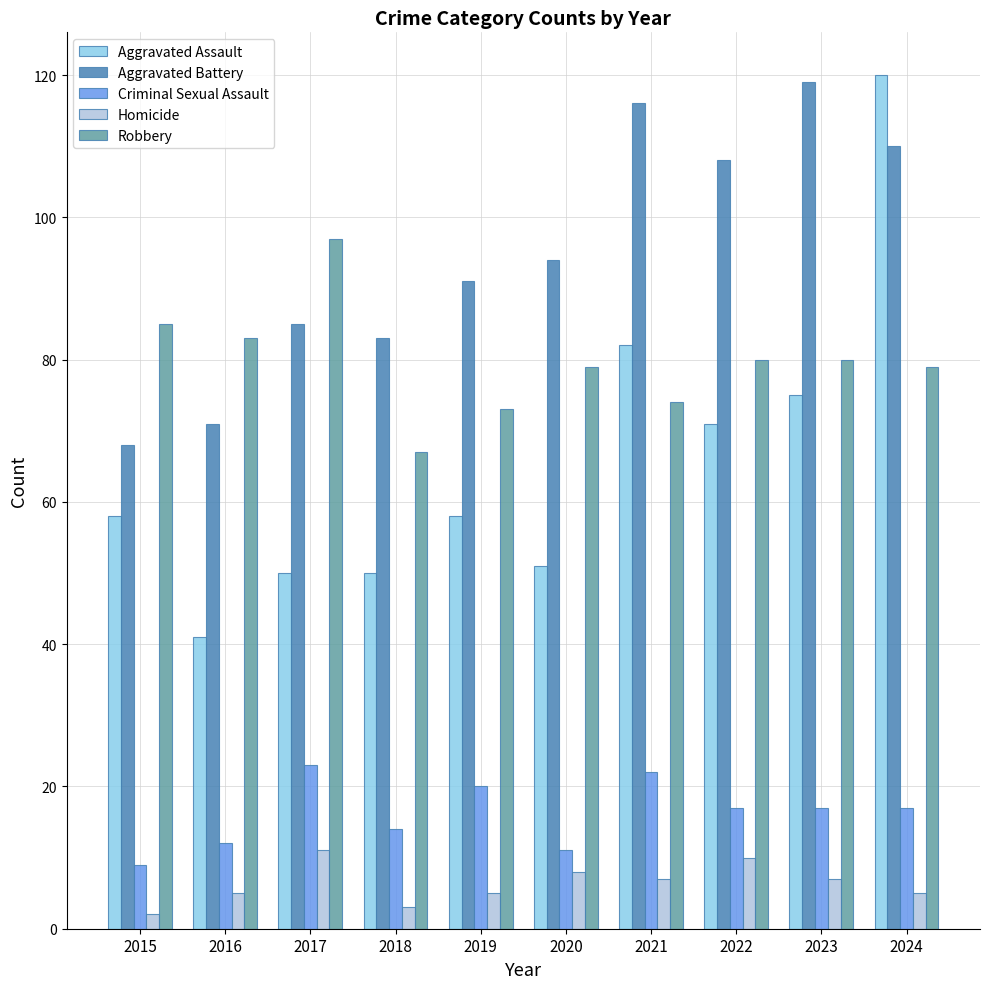

Count the number of categories in the chart.

10